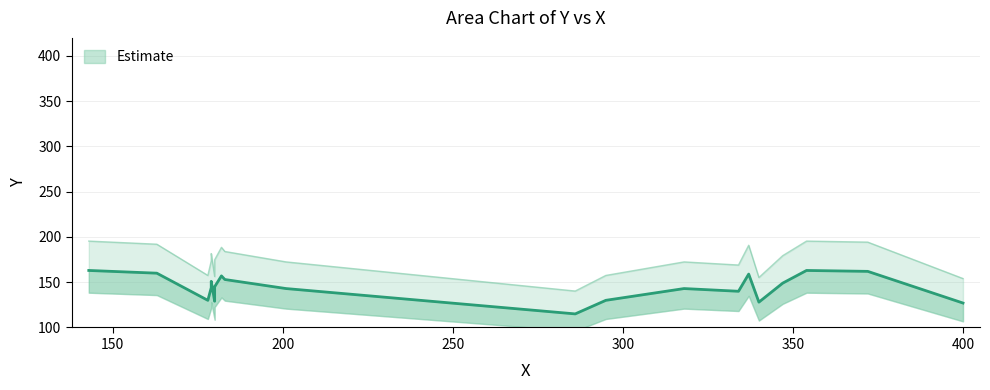

How many data points does each series have?

20